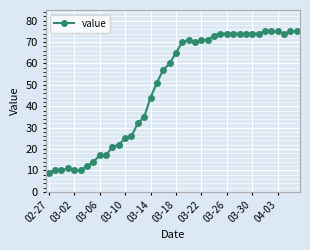

What is the value of the 28th point from the left?

74